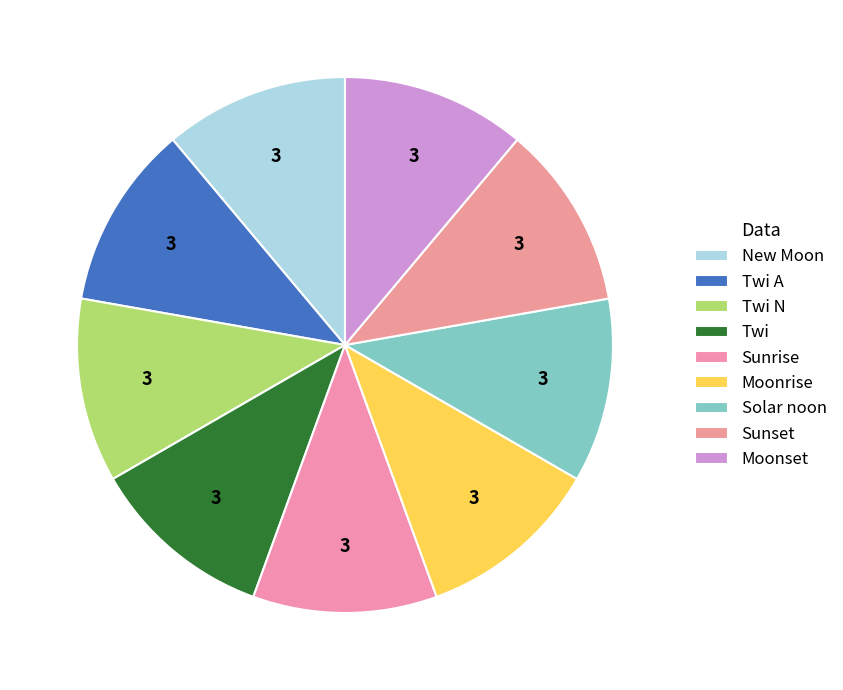

Is it true that New Moon is 23% of the pie?

False